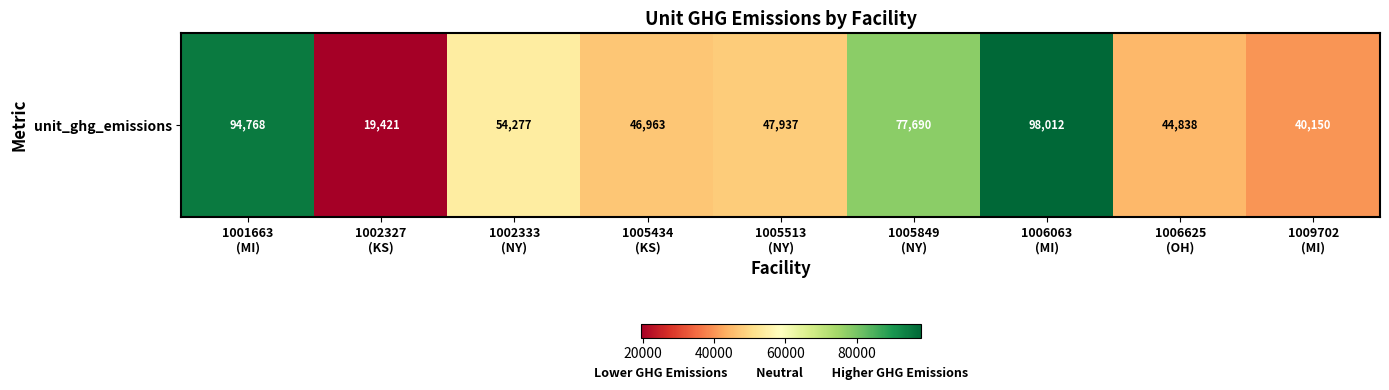

At which category does the chart reach its minimum across all series?

1002327
(KS)